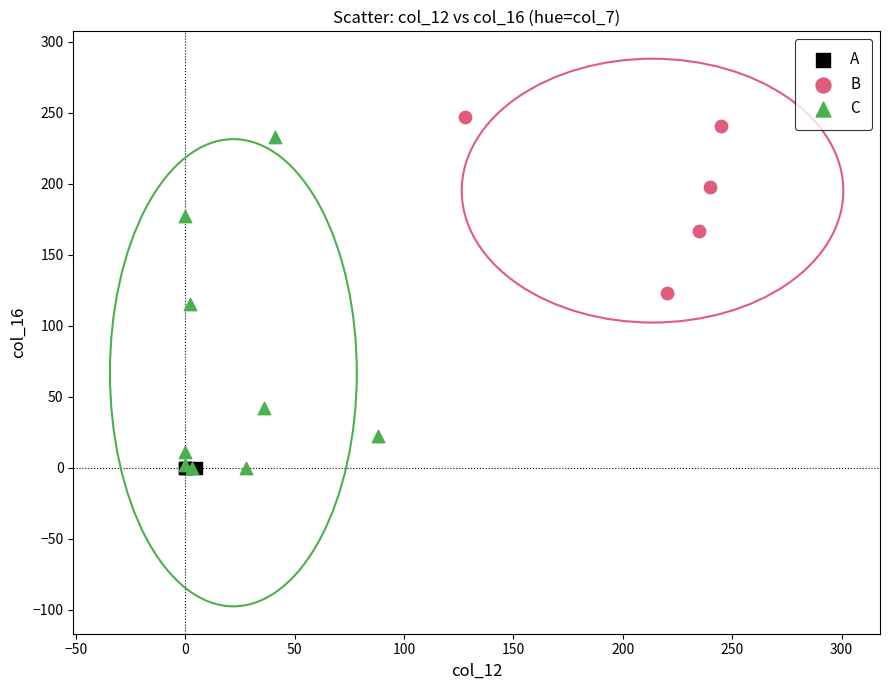

Which series contains the highest Y value?

B